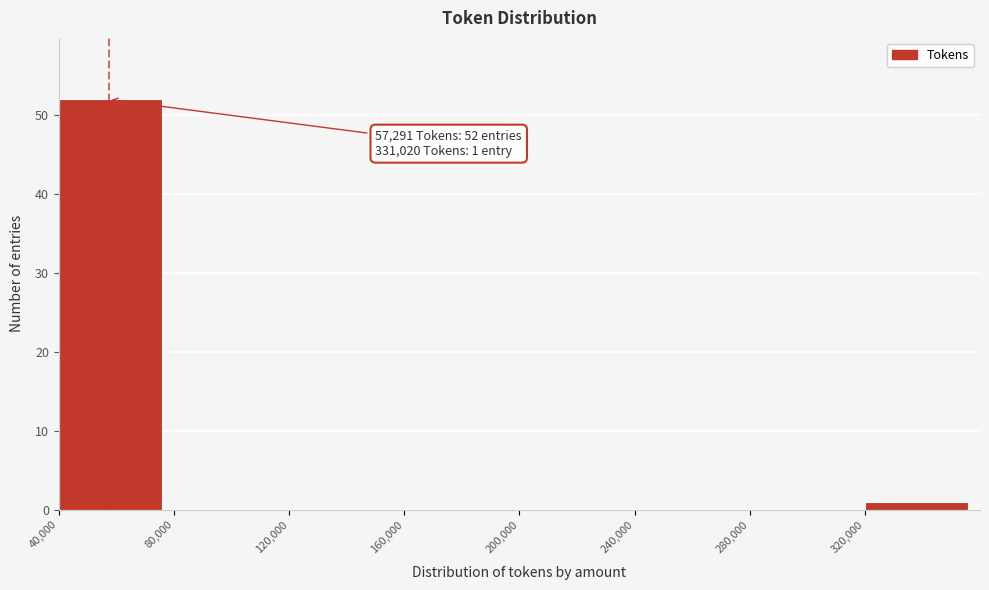

Over which range of the x-axis is the bar tallest?

40000 to 80000